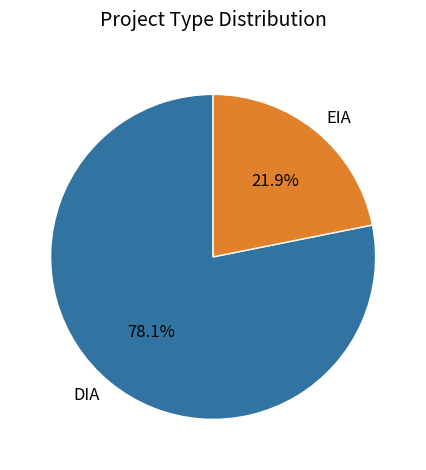

Rank the categories by value from highest to lowest.

DIA, EIA